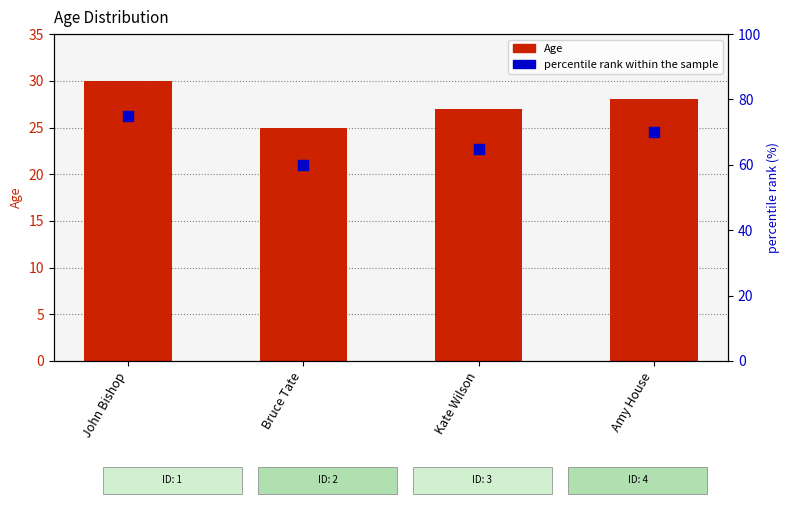

Which series has the largest total across all categories?

percentile rank within the sample